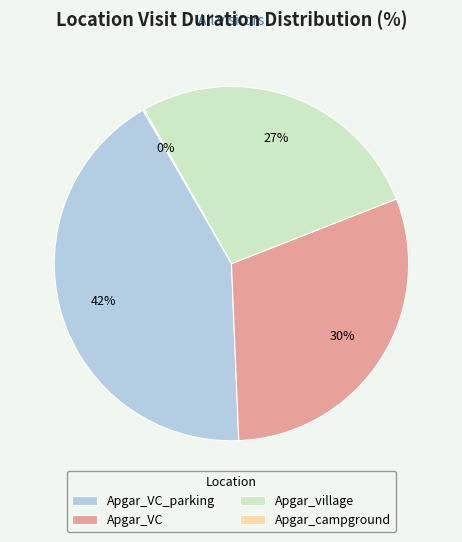

True or false: Apgar_VC_parking accounts for 14% of the total.

False